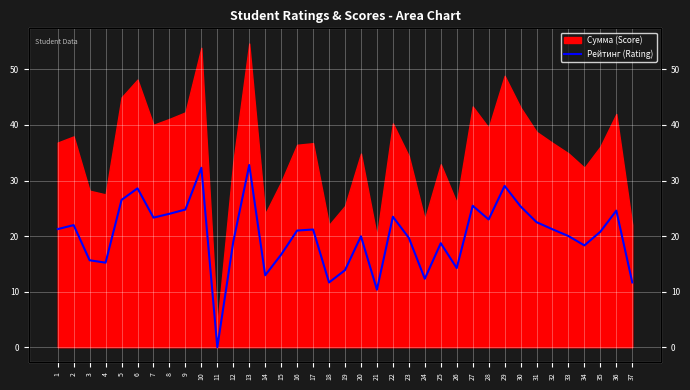

What is the change in value from 13 to 24?

-20.5